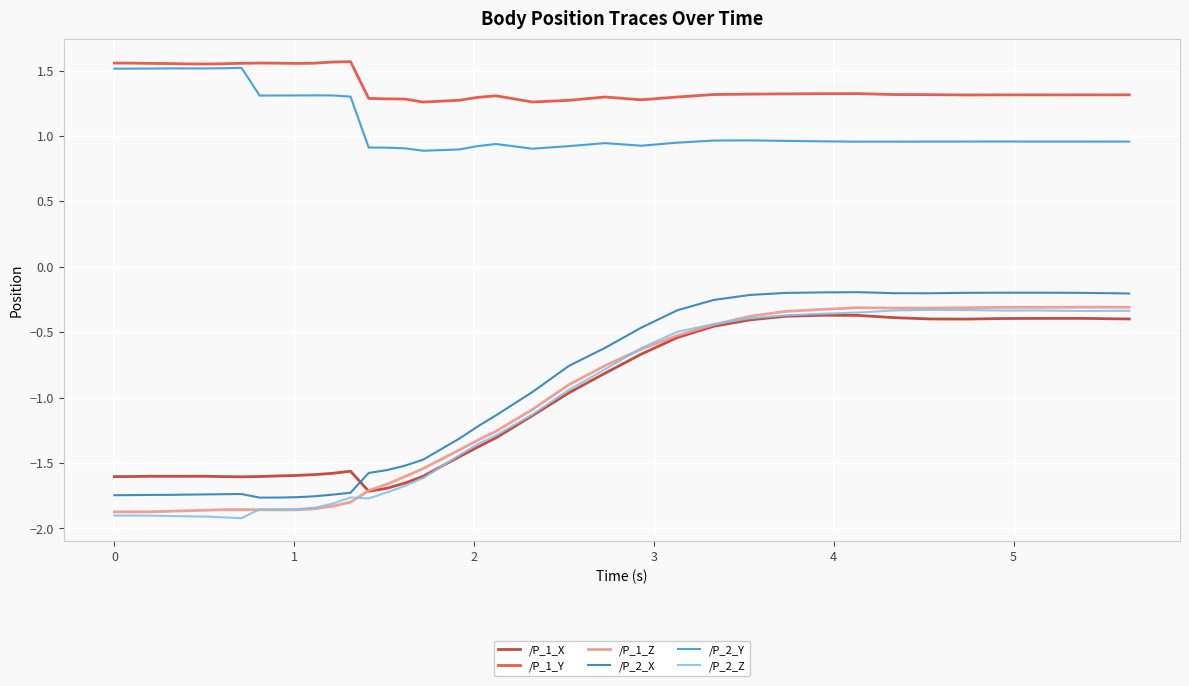

At how many categories does at least one series exceed 0?

40